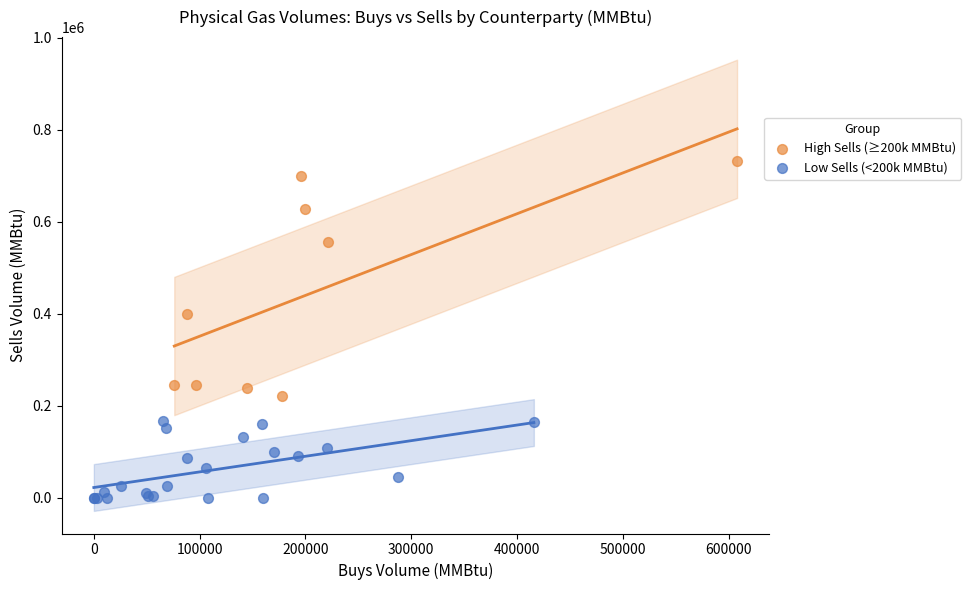

What are all the series names shown in the legend?

High Sells (≥200k MMBtu), Low Sells (<200k MMBtu)